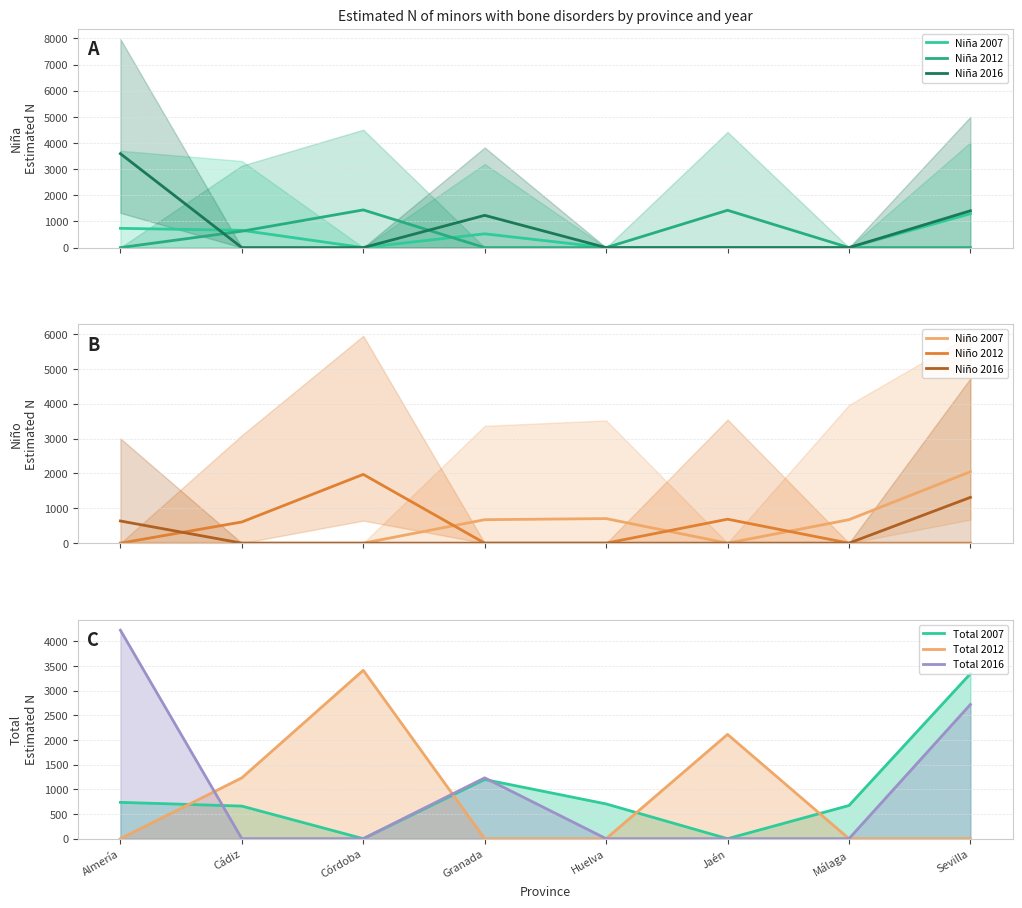

What is the approximate value of Niño 2012 at Córdoba?

1973